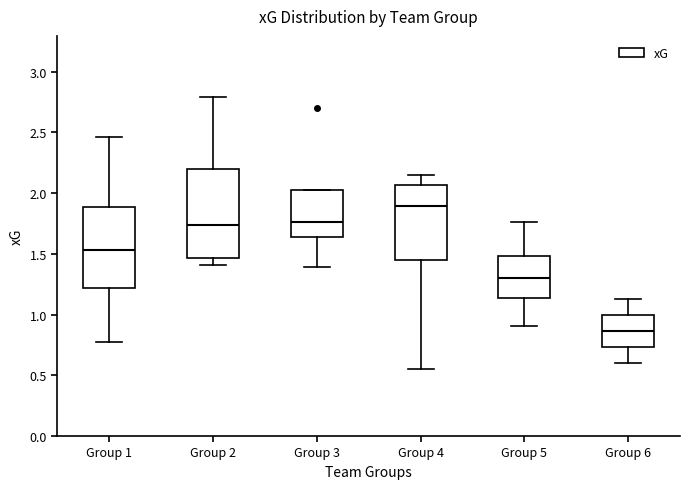

Which box's median line is the lowest?

Group 6